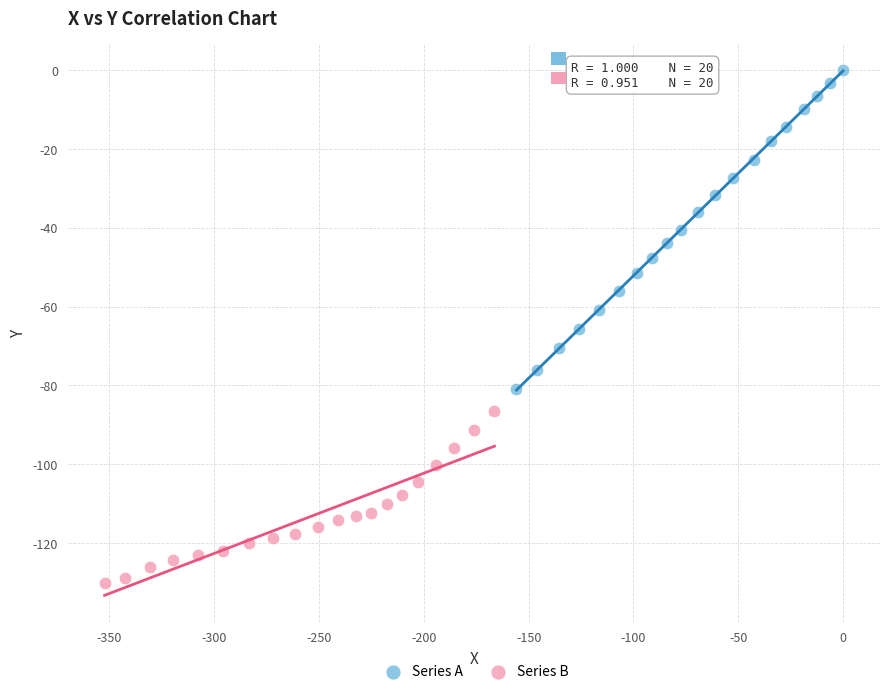

Which series has the widest spread of Y values?

Series A